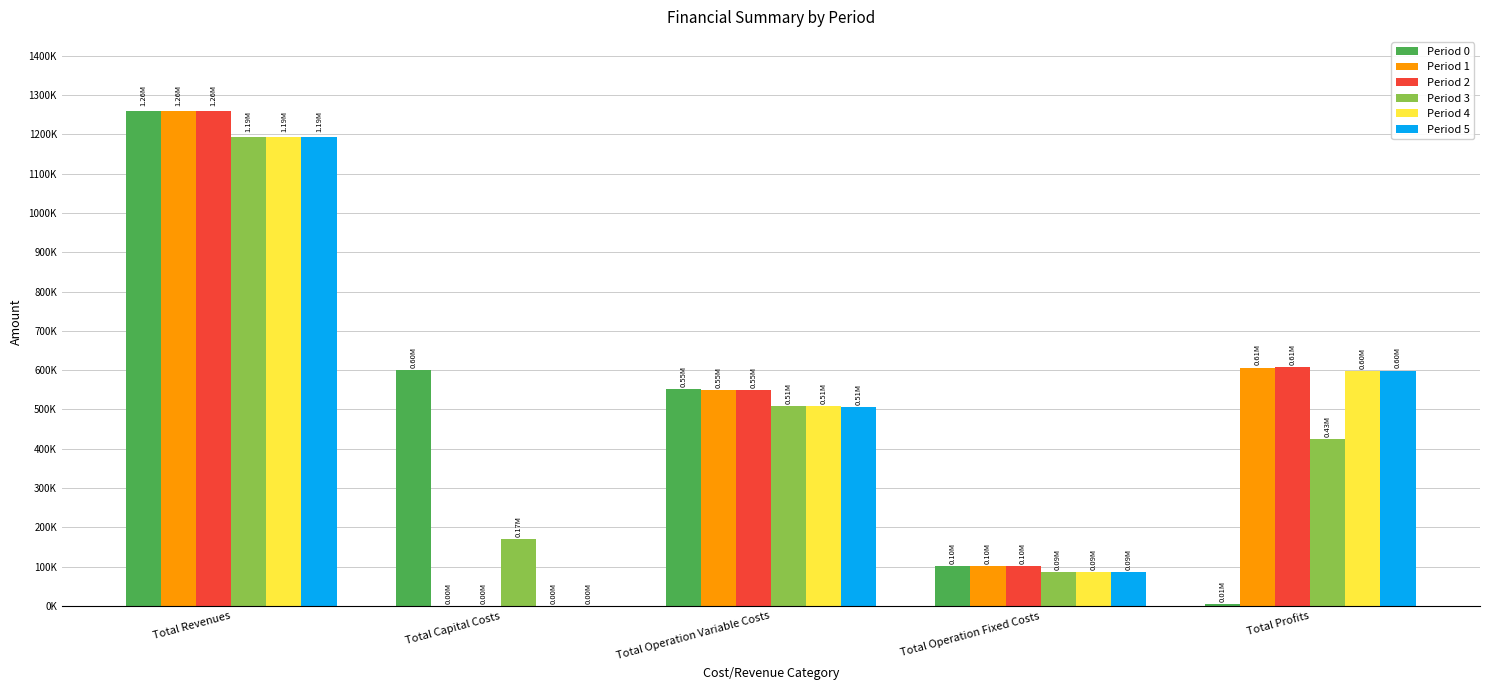

What position from the left is Total Operation Fixed Costs?

4